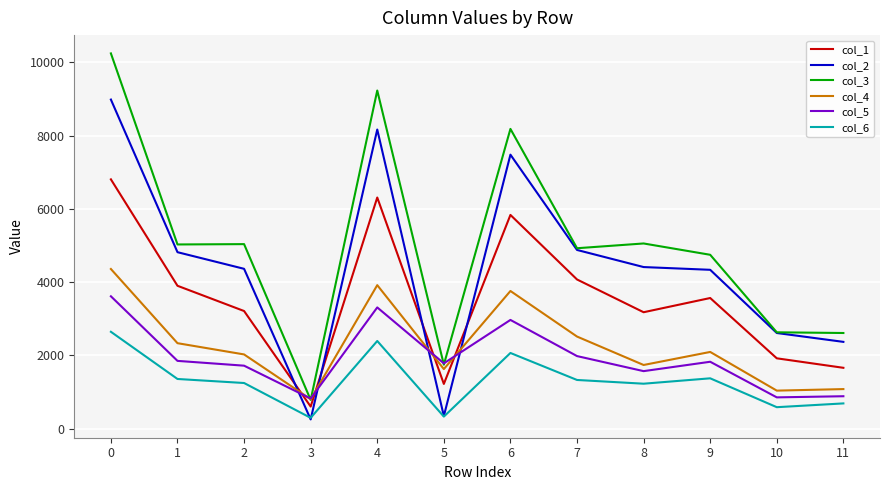

Rank the series by their maximum value, from lowest to highest.

col_6, col_5, col_4, col_1, col_2, col_3